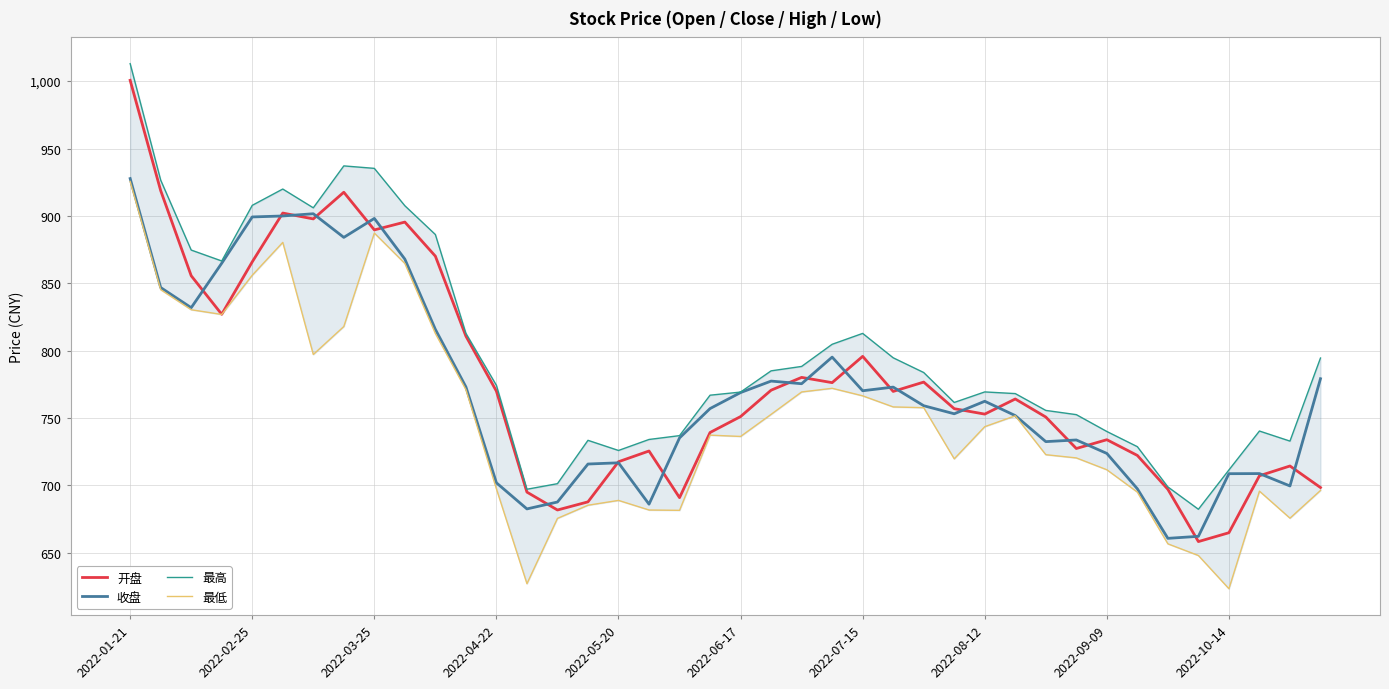

In 收盘, how many points are lower than both neighbors (excluding endpoints)?

10